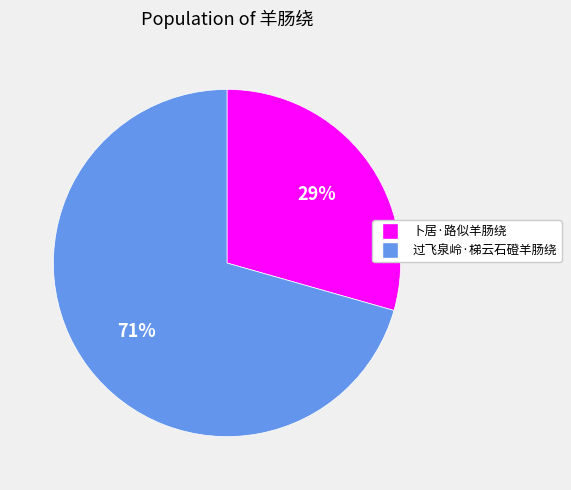

Do 卜居·路似羊肠绕 and 过飞泉岭·梯云石磴羊肠绕 together represent more than half of the pie?

Yes